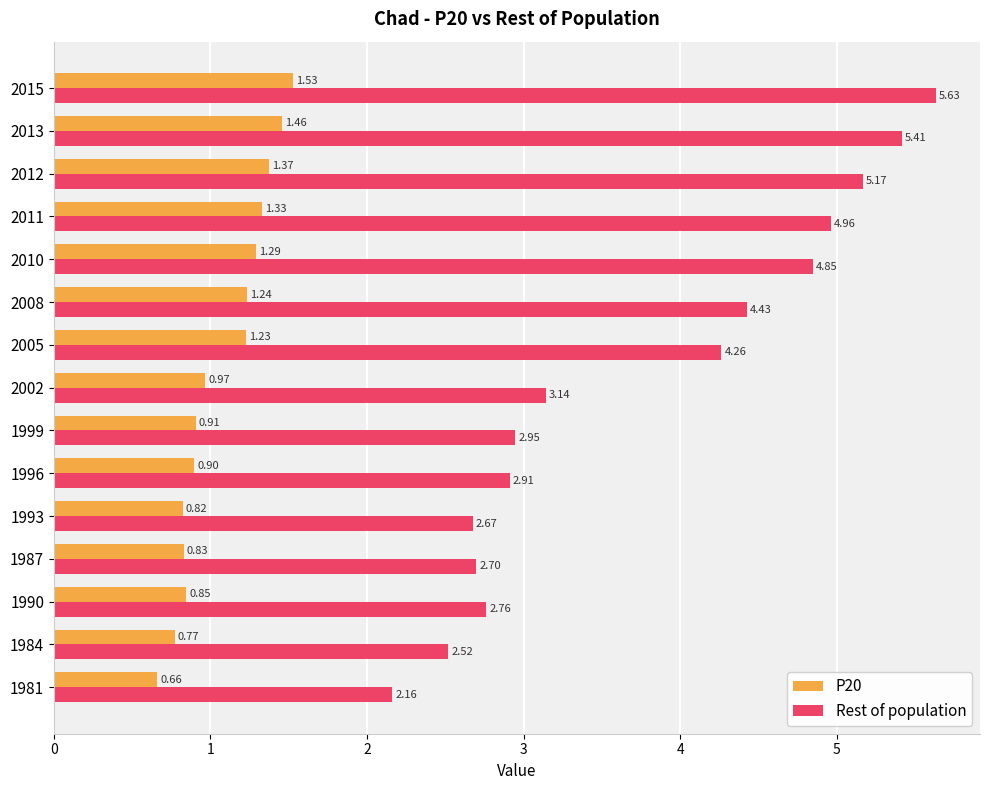

How many distinct data groups are displayed?

2